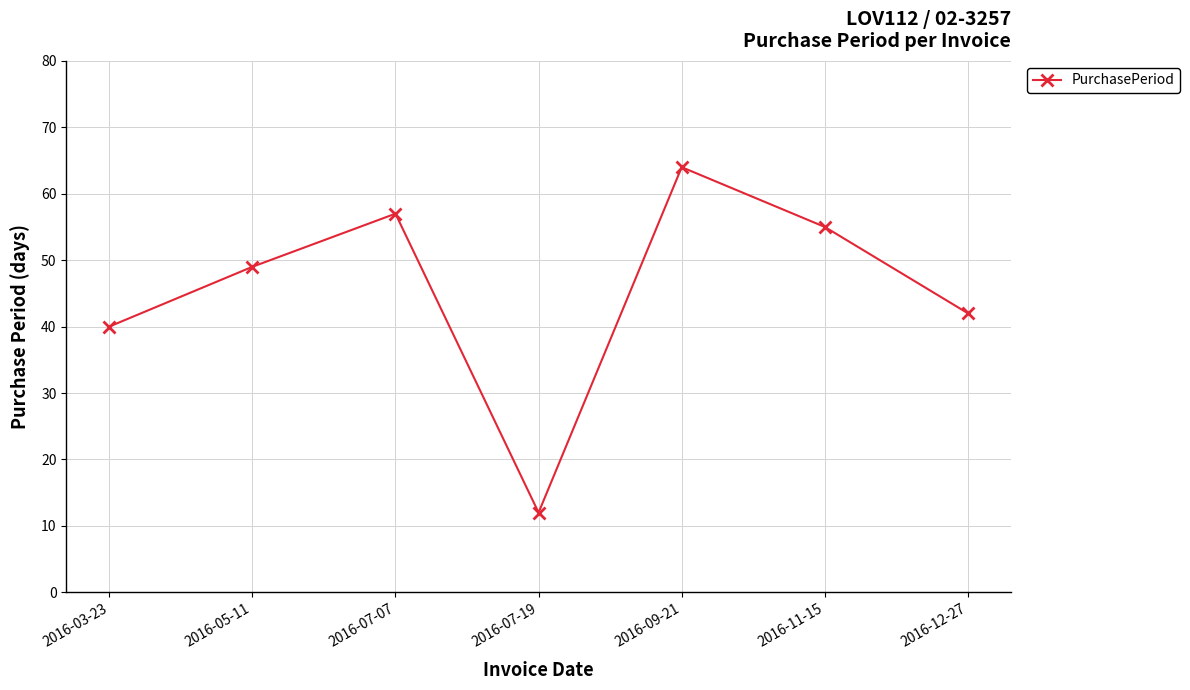

Where is the first local maximum?

2016-07-07